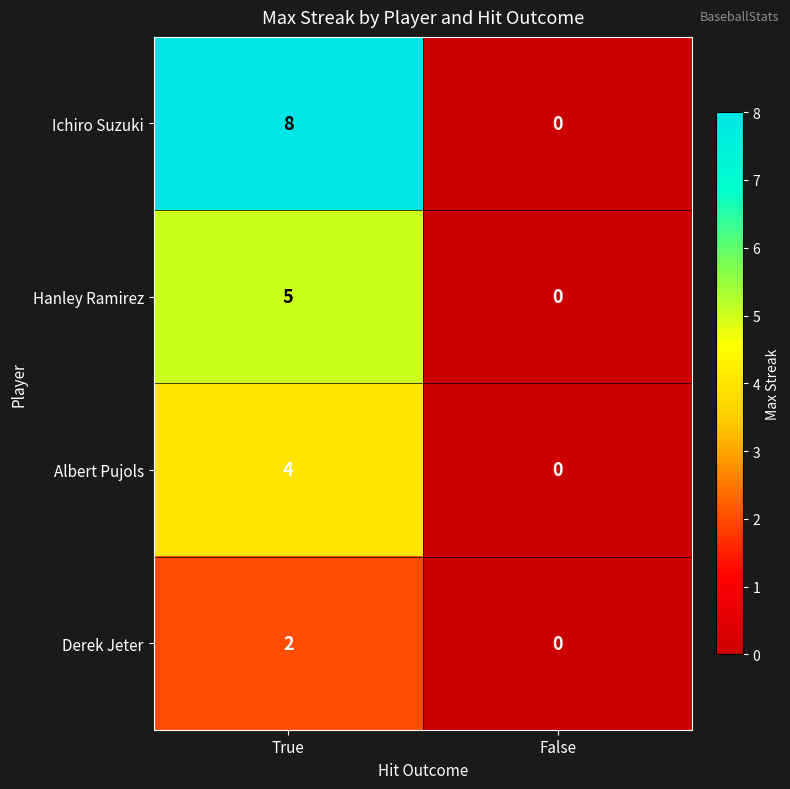

Reading left to right, list all the values displayed in this chart.

Ichiro Suzuki: True=8	False=0
Hanley Ramirez: True=5	False=0
Albert Pujols: True=4	False=0
Derek Jeter: True=2	False=0